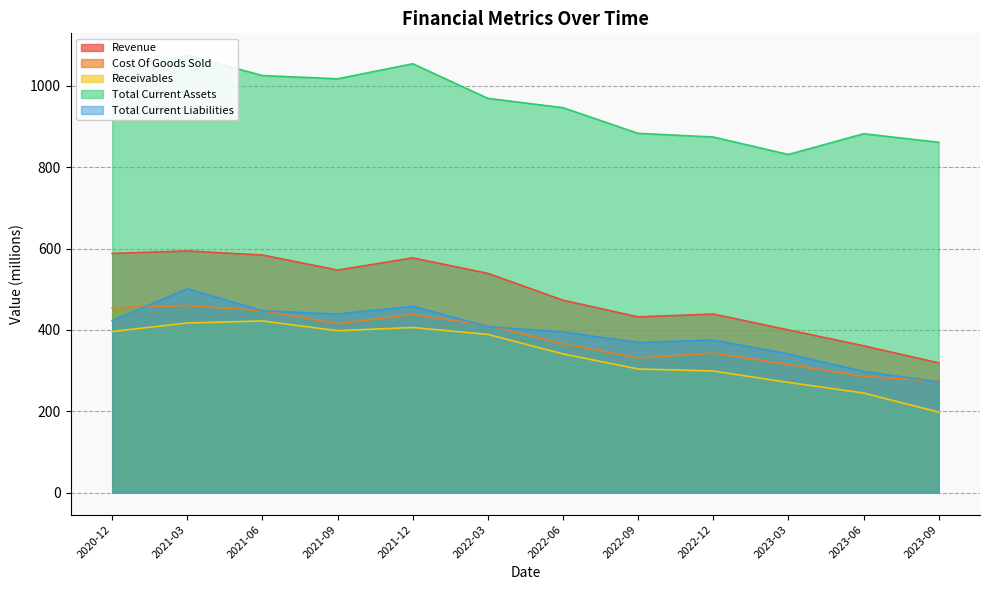

Reading left to right, extract all data points from this chart.

Revenue: 588	594	584	547	577	539	473	432	439	400	361	319
Cost Of Goods Sold: 454	460	447	415	438	411	366	331	343	315	286	274
Receivables: 396	417	422	398	406	389	341	304	299	271	245	198
Total Current Assets: 1033	1075	1025	1017	1054	969	946	883	874	831	882	861
Total Current Liabilities: 423	501	447	439	458	408	395	369	375	341	298	272